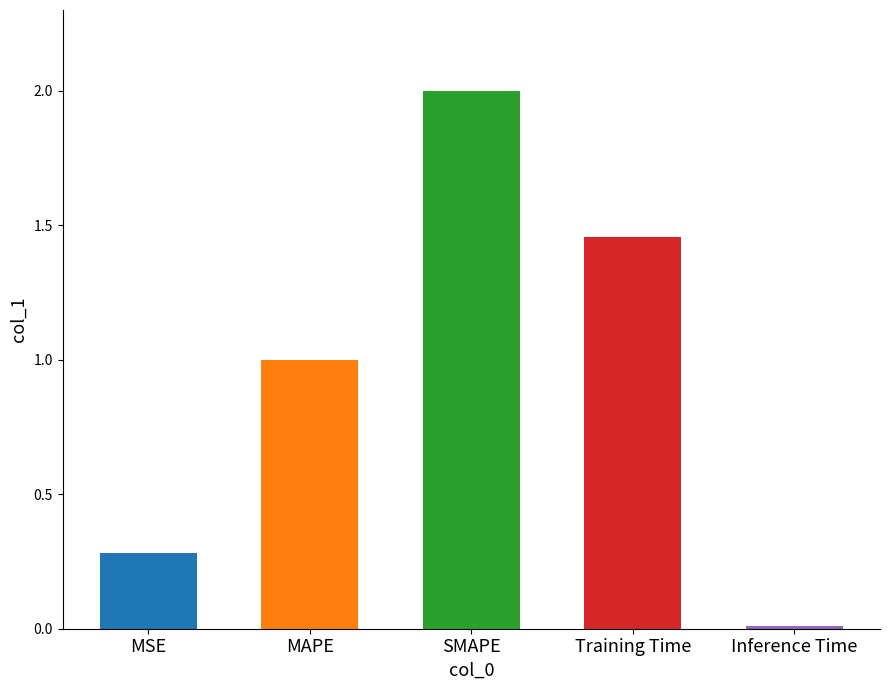

What value does the data have at MAPE?

1.0